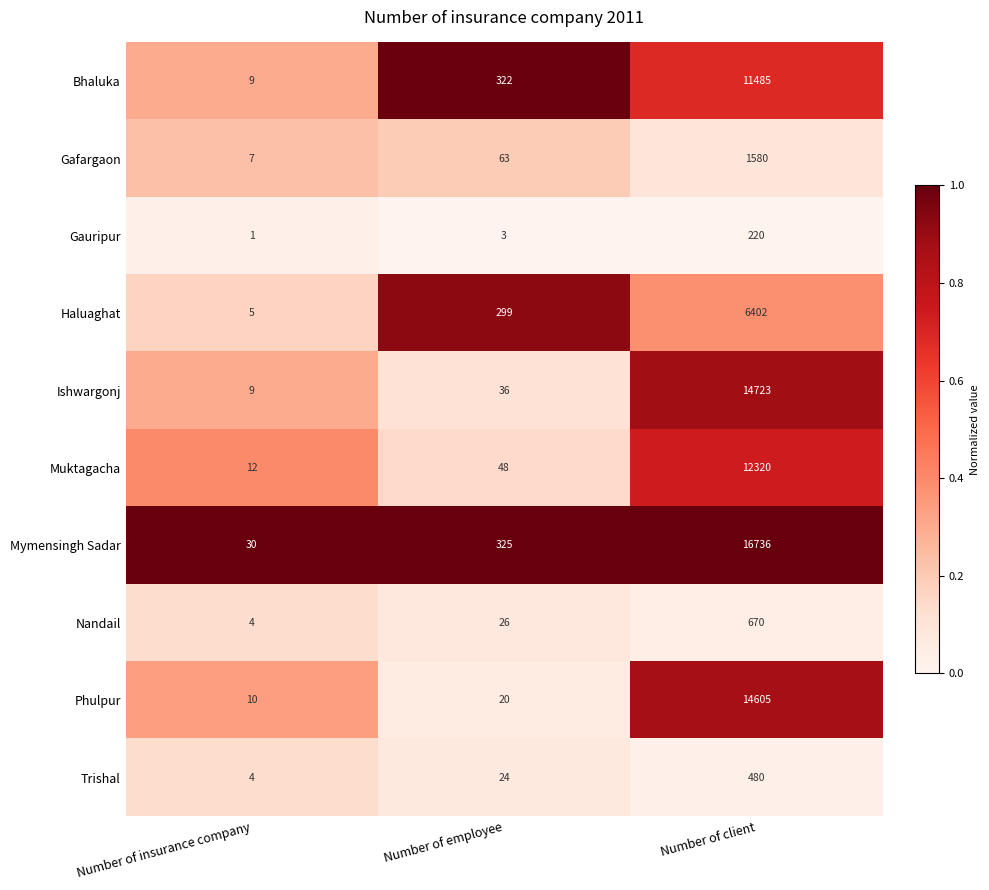

Rank the series by their maximum value, from lowest to highest.

Gauripur, Trishal, Nandail, Gafargaon, Haluaghat, Bhaluka, Muktagacha, Phulpur, Ishwargonj, Mymensingh Sadar